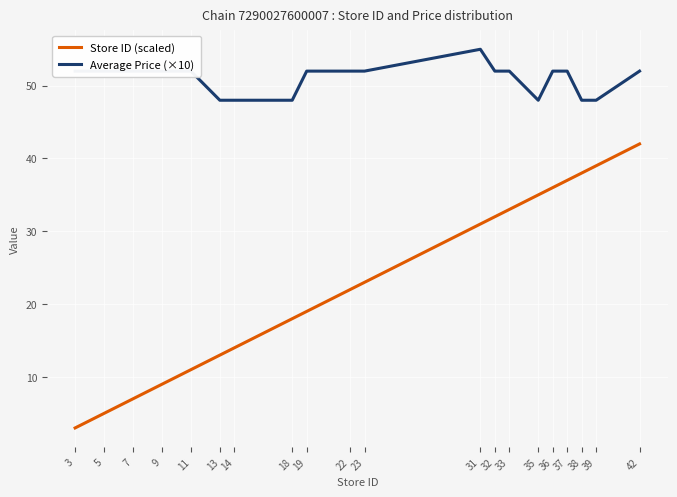

List the series in order of their peak value, lowest first.

Store ID (scaled), Average Price (×10)